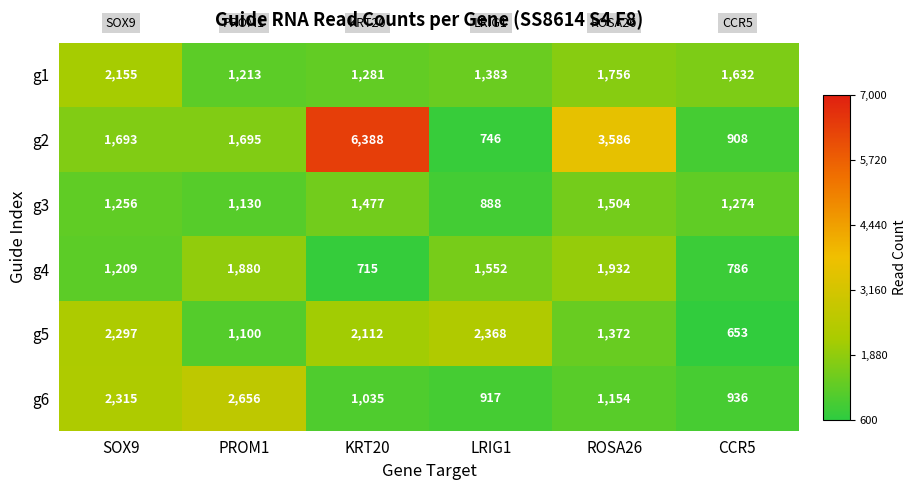

At which category does the chart reach its minimum across all series?

CCR5